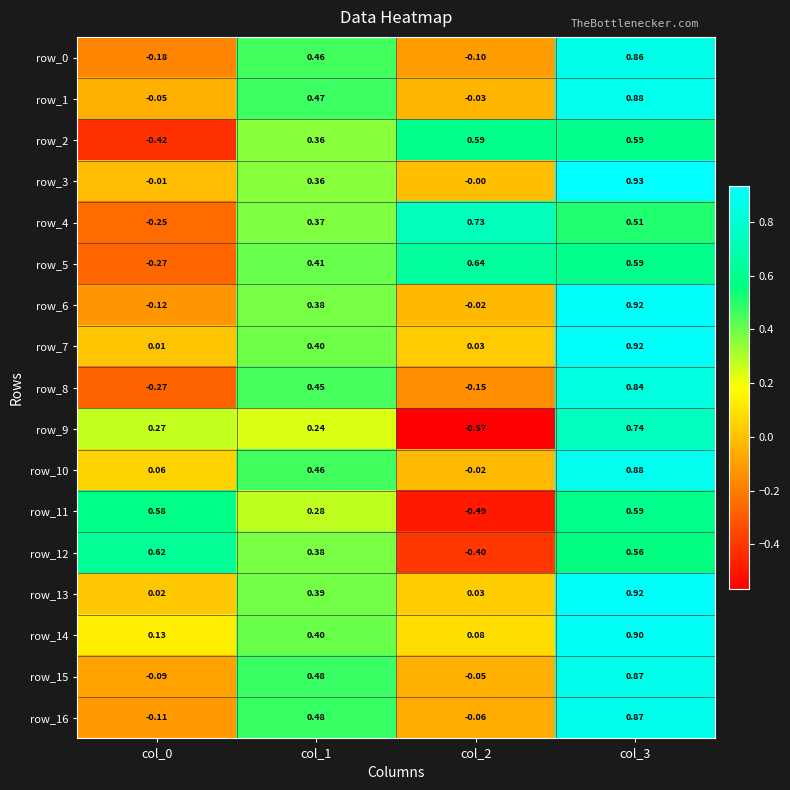

Is the value of row_2 at col_2 greater than the value of row_13 at col_2?

Yes